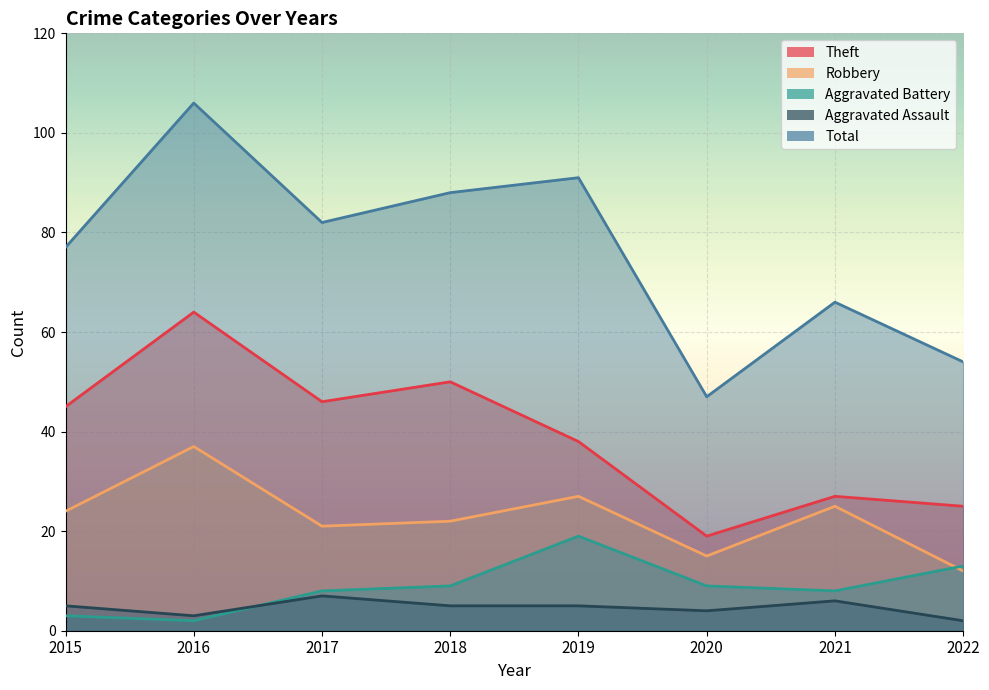

Which series has the largest total across all categories?

Total